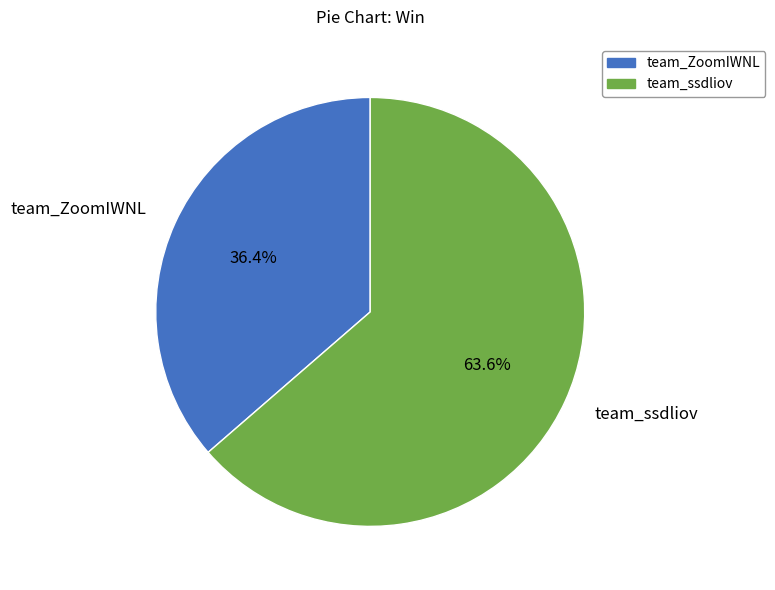

True or false: team_ZoomIWNL accounts for 46% of the total.

False